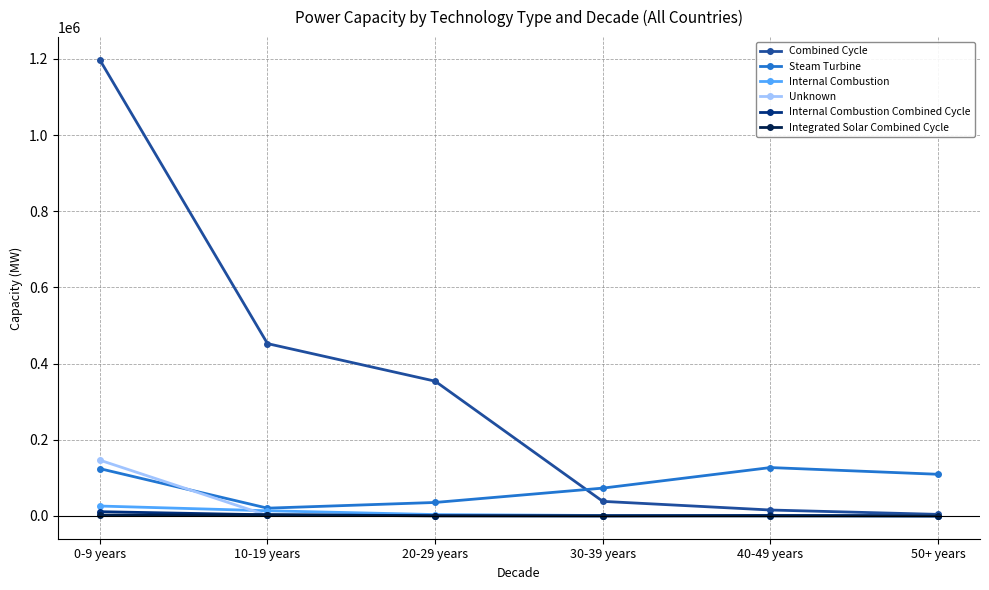

True or false: Internal Combustion has more than 2 points higher than both neighbors.

False